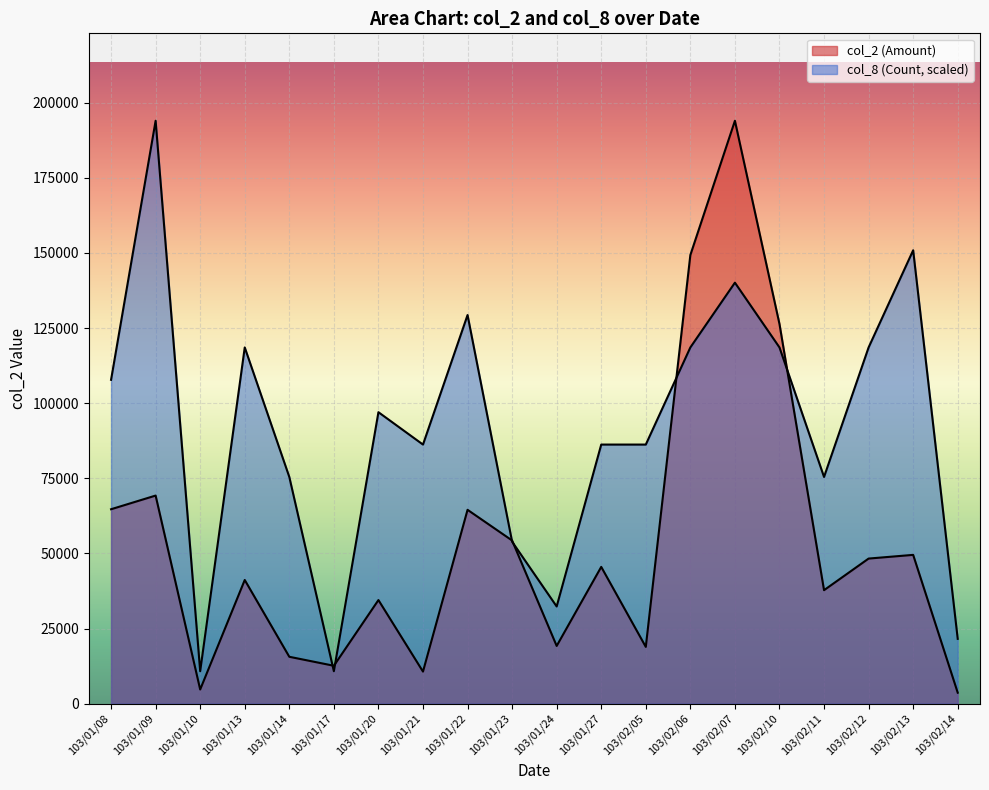

What is the value of the col_2 (Amount) point at the 1st from the left?

64700.0